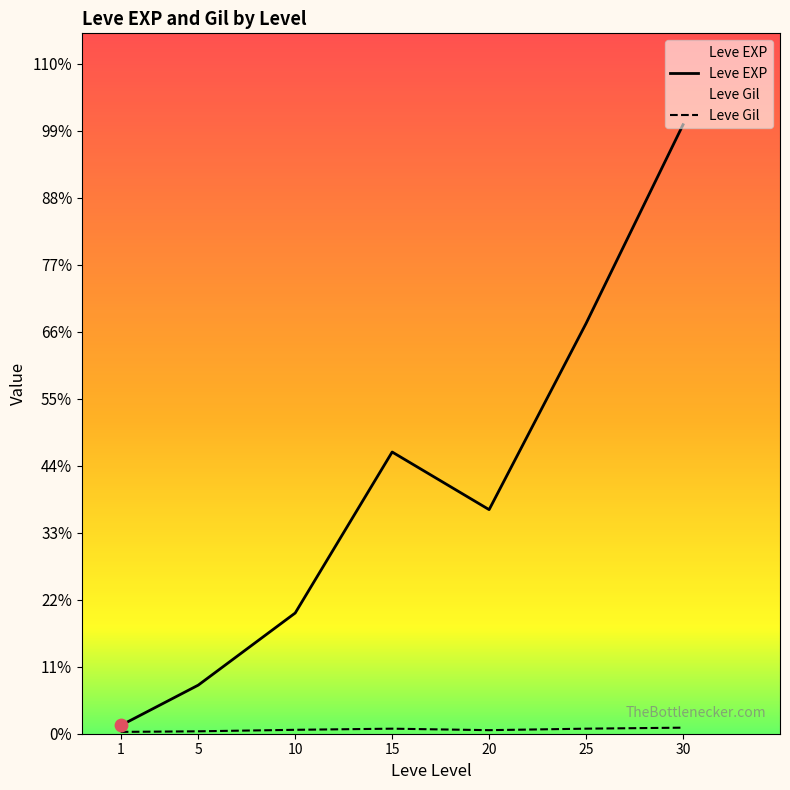

Which series has the largest total across all categories?

Leve EXP